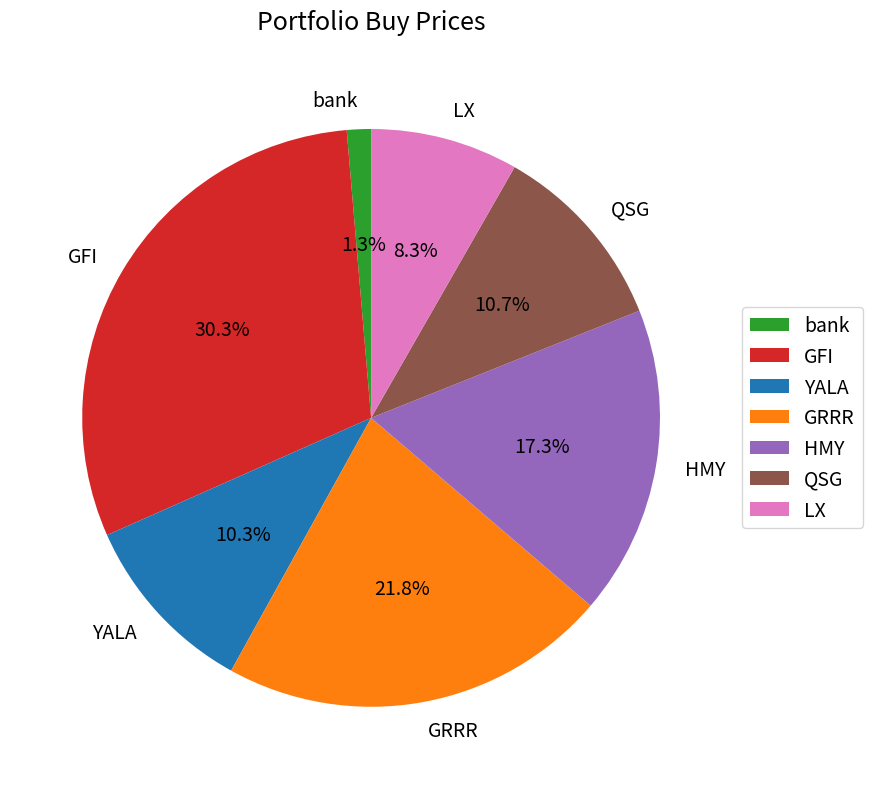

Which has a higher value, YALA or LX?

YALA